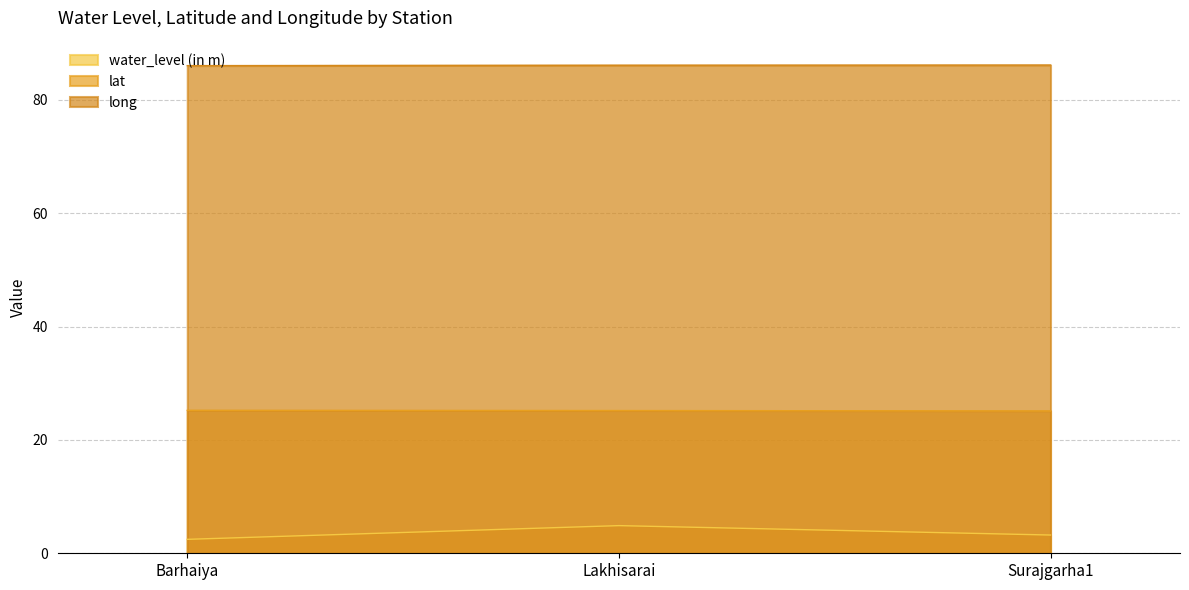

How many lines are shown in the chart?

3